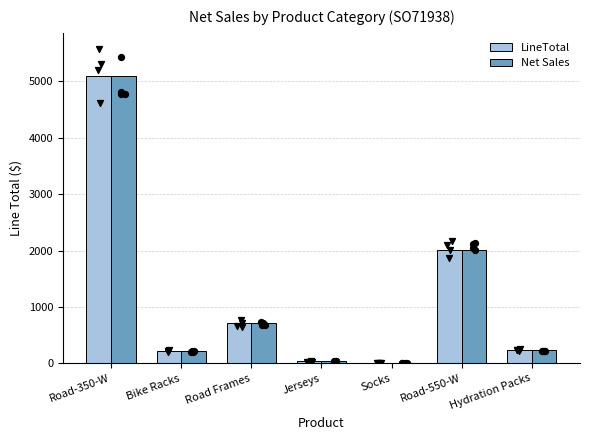

Is the value of LineTotal at Road-550-W greater than the value of Net Sales at Road Frames?

Yes